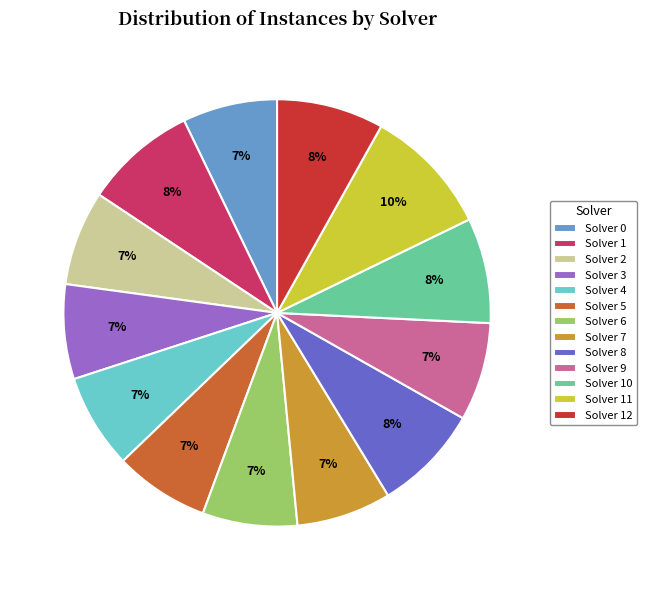

Is it true that Solver 1 is 8% of the pie?

True